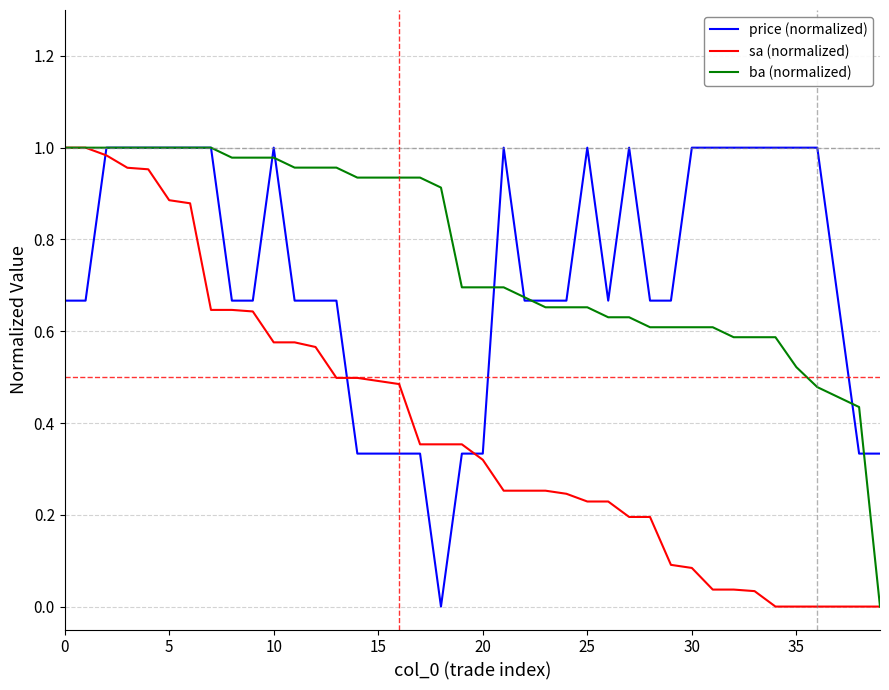

Which series has the largest total across all categories?

ba (normalized)